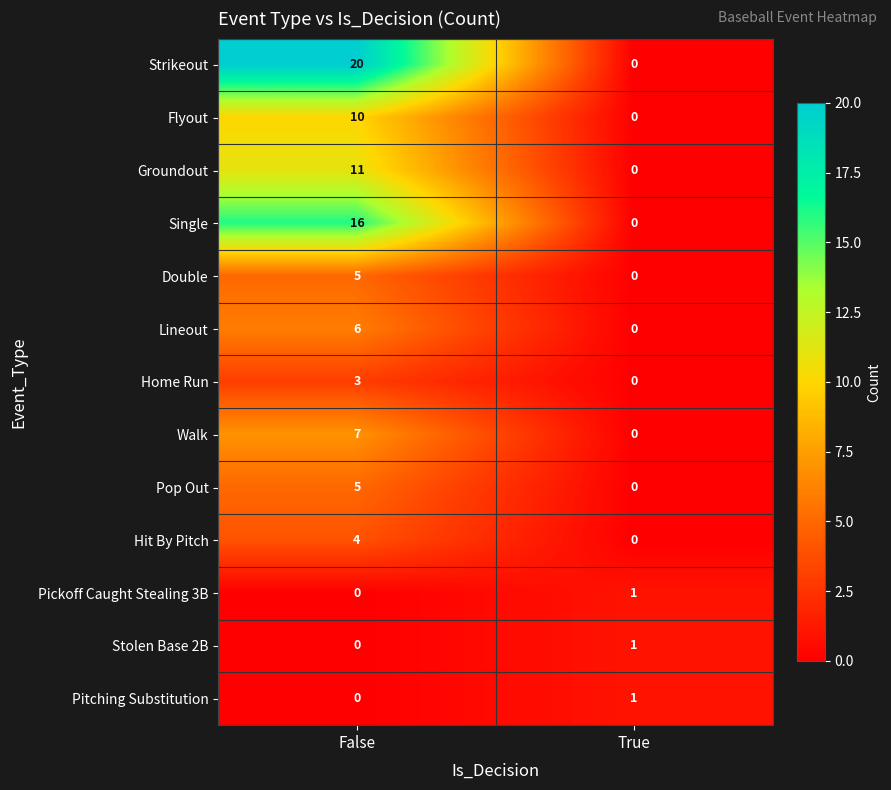

List the labels in order of Flyout value, smallest first.

True, False